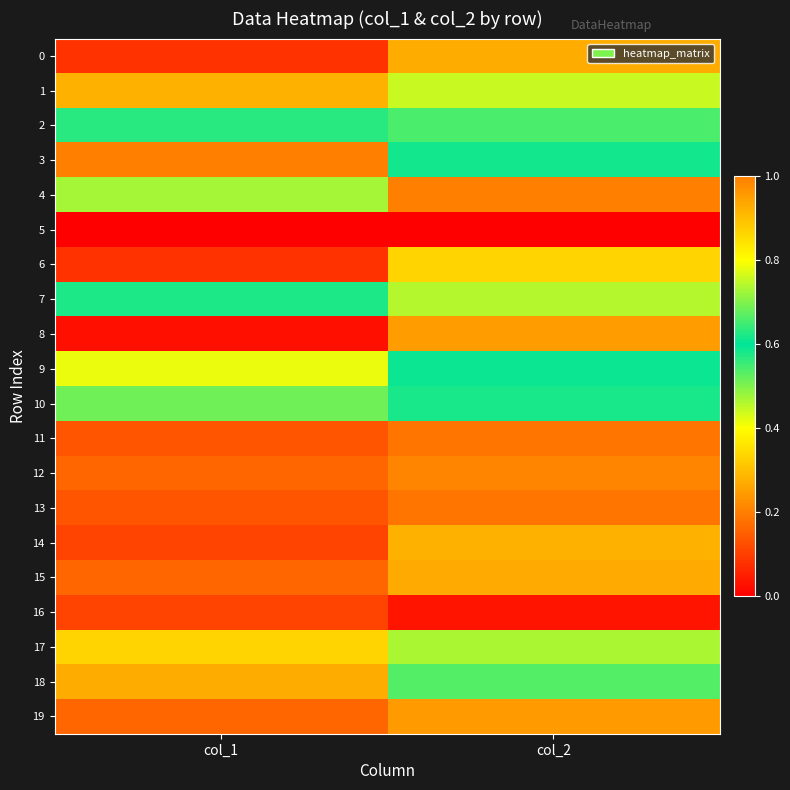

At which category does the chart reach its minimum across all series?

col_1